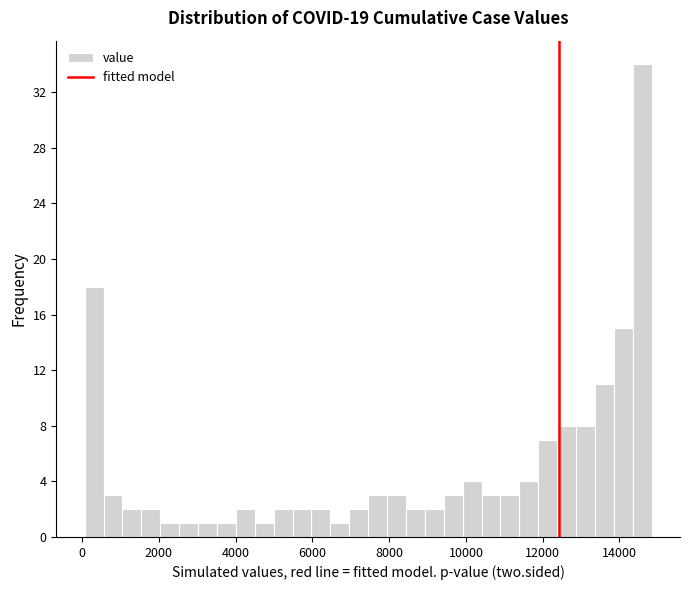

Read against the x-axis, roughly where is the centre of the tallest bar?

14600